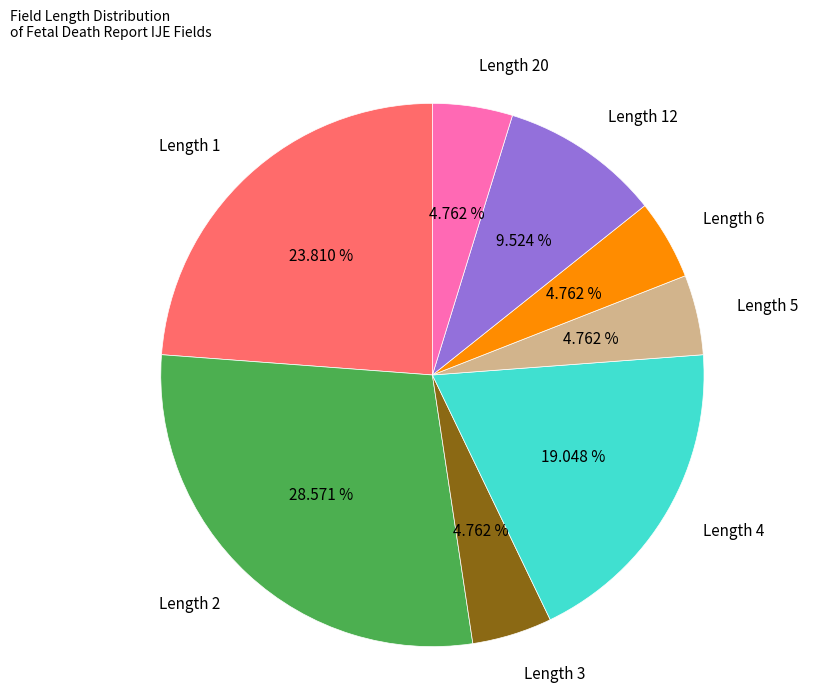

How many segments does this pie chart have?

8